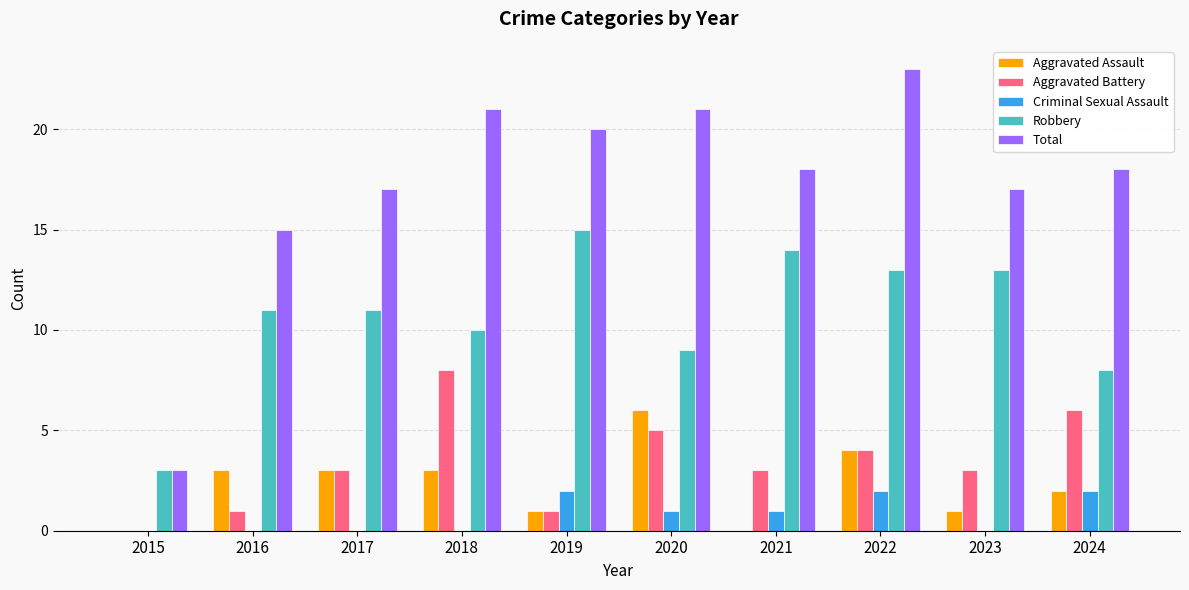

True or false: Total has a value of 5 at 2015.

False